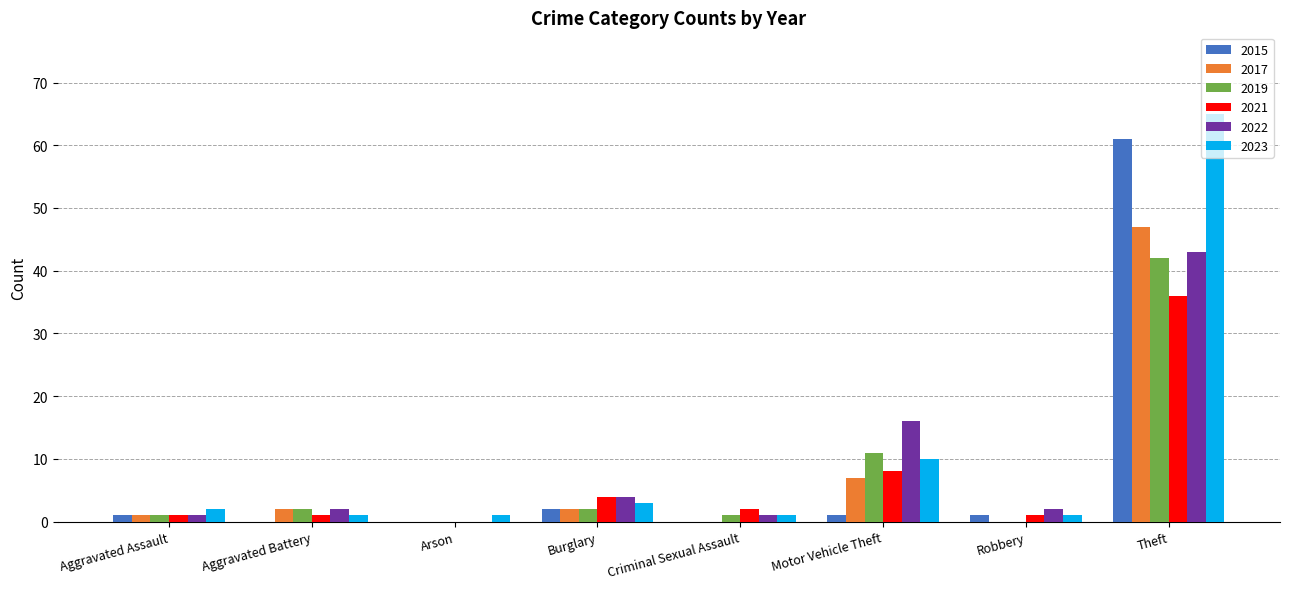

What is the difference between the 2022 values at Robbery and Aggravated Assault?

1